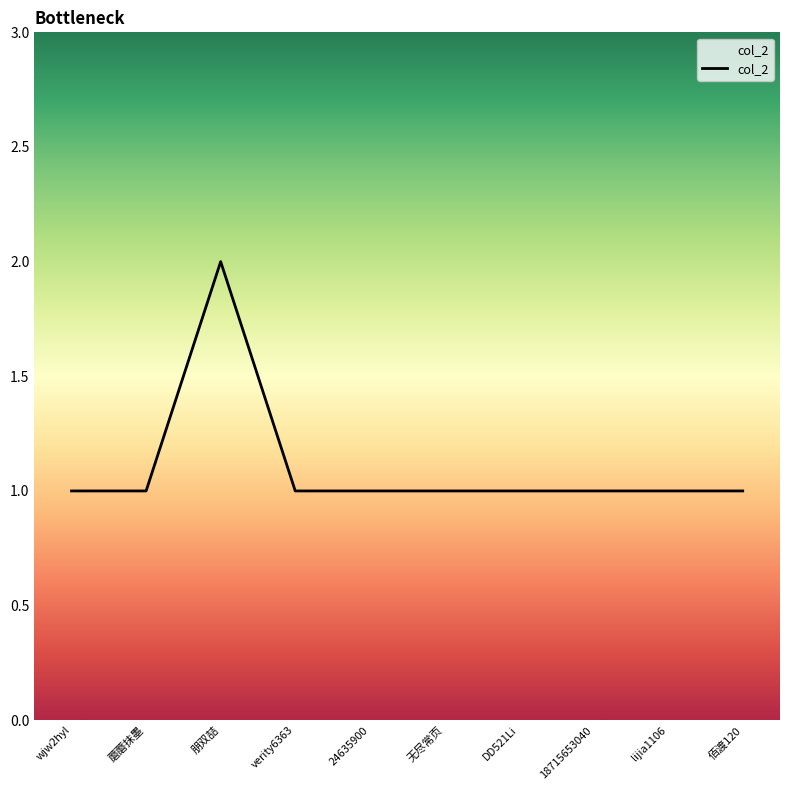

What position from the left is lijia1106?

9